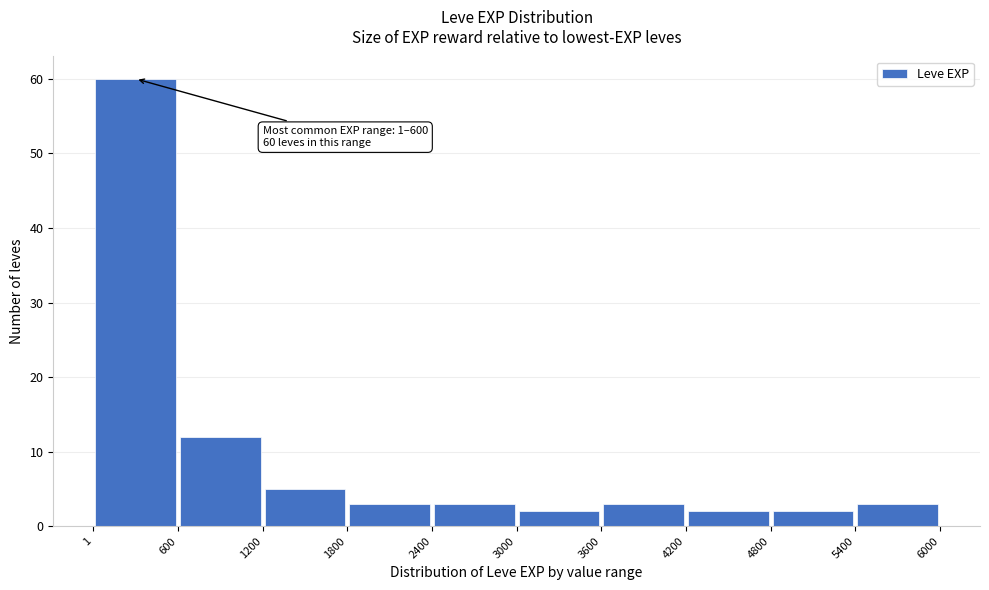

Which range on the x-axis has the tallest bar?

1 to 600